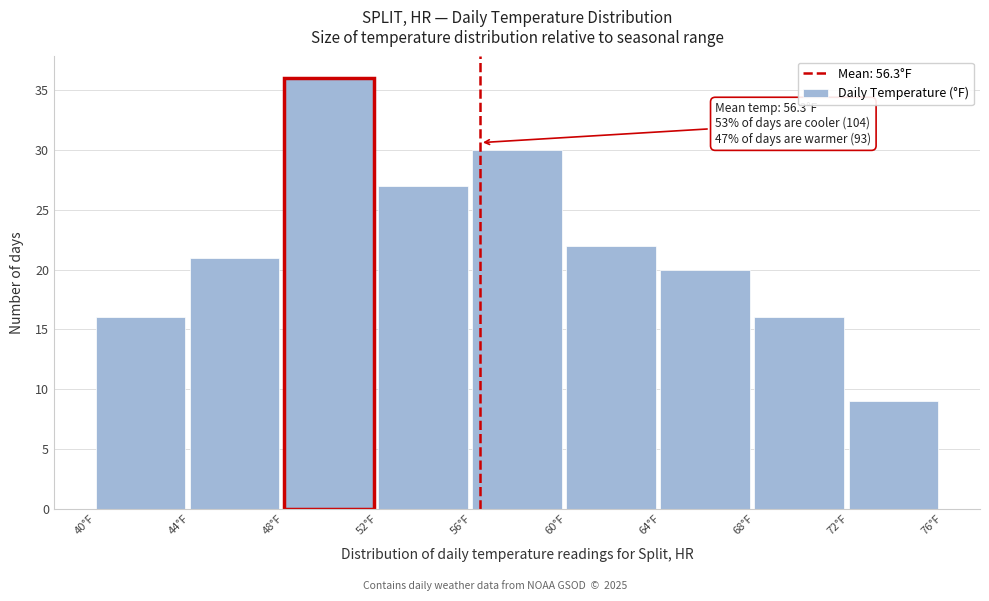

Over which range of the x-axis is the bar tallest?

48 to 52